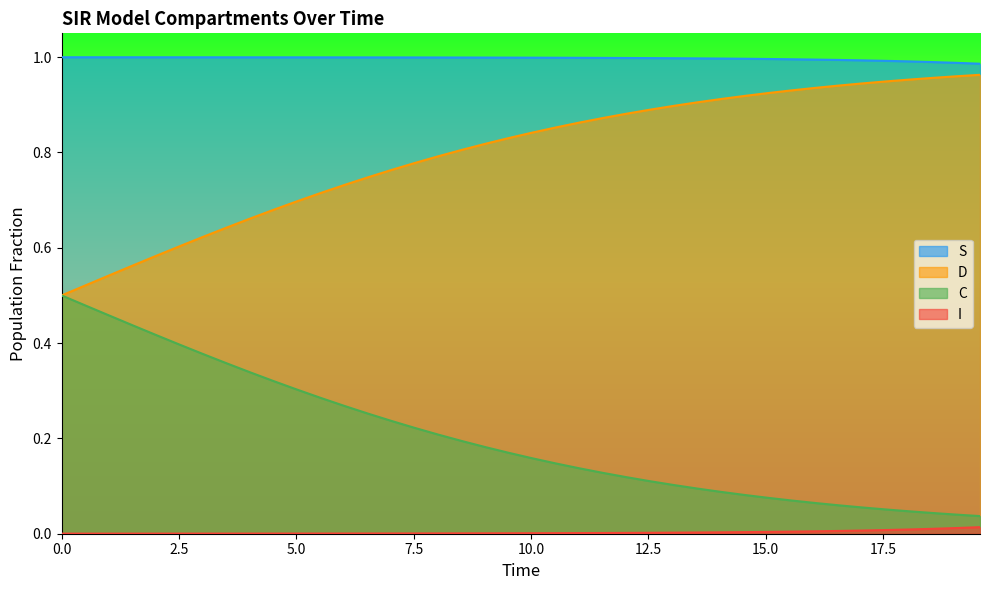

True or false: S and C cross at least once.

False